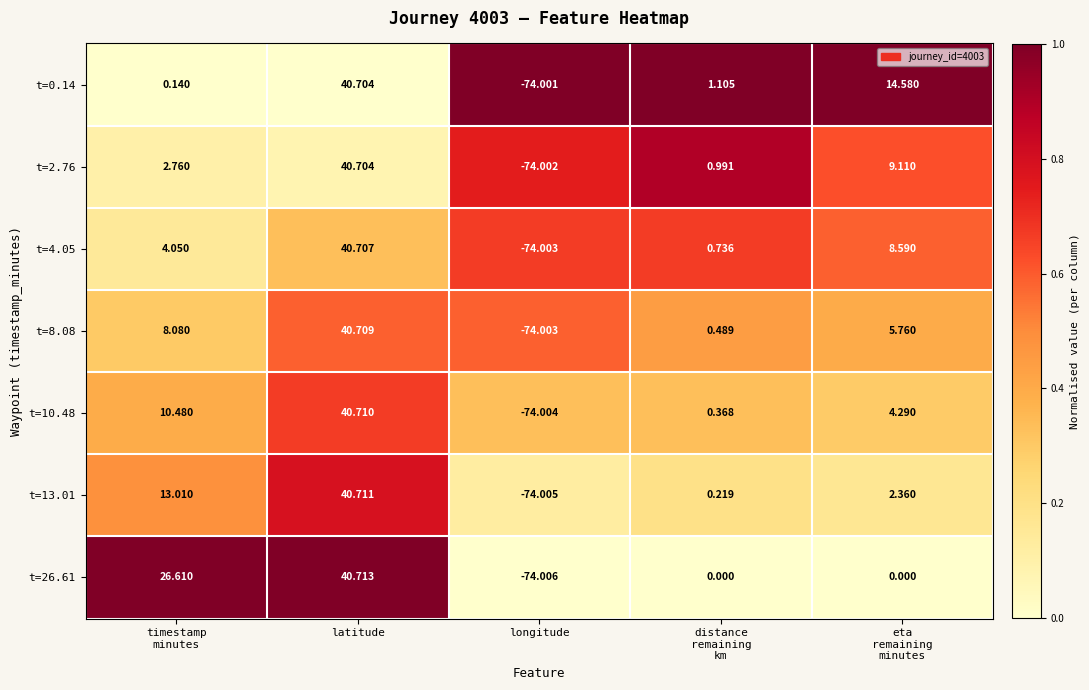

Which label corresponds to the largest value in the chart?

latitude